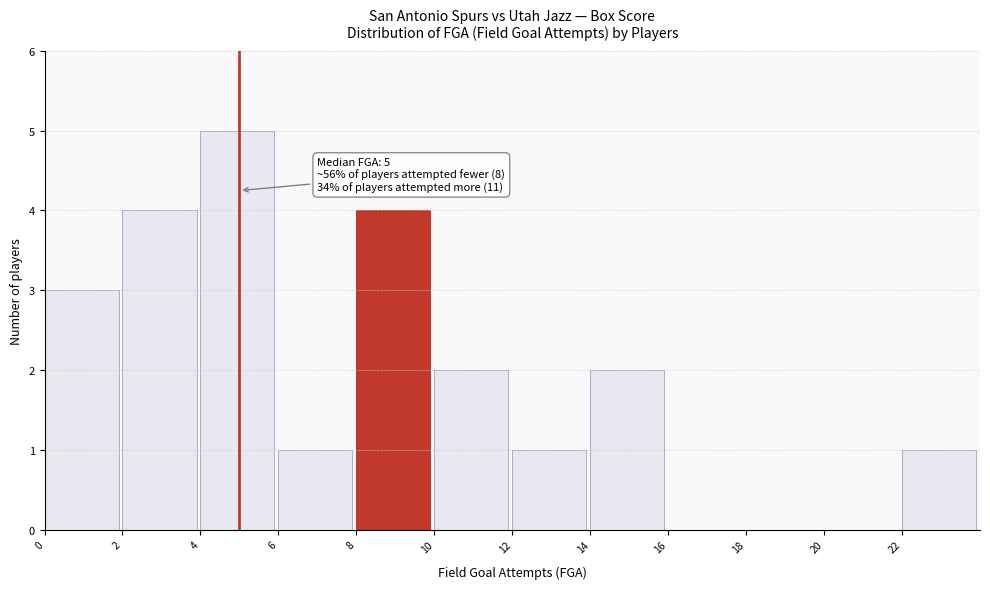

Which range on the x-axis has the tallest bar?

4 to 6